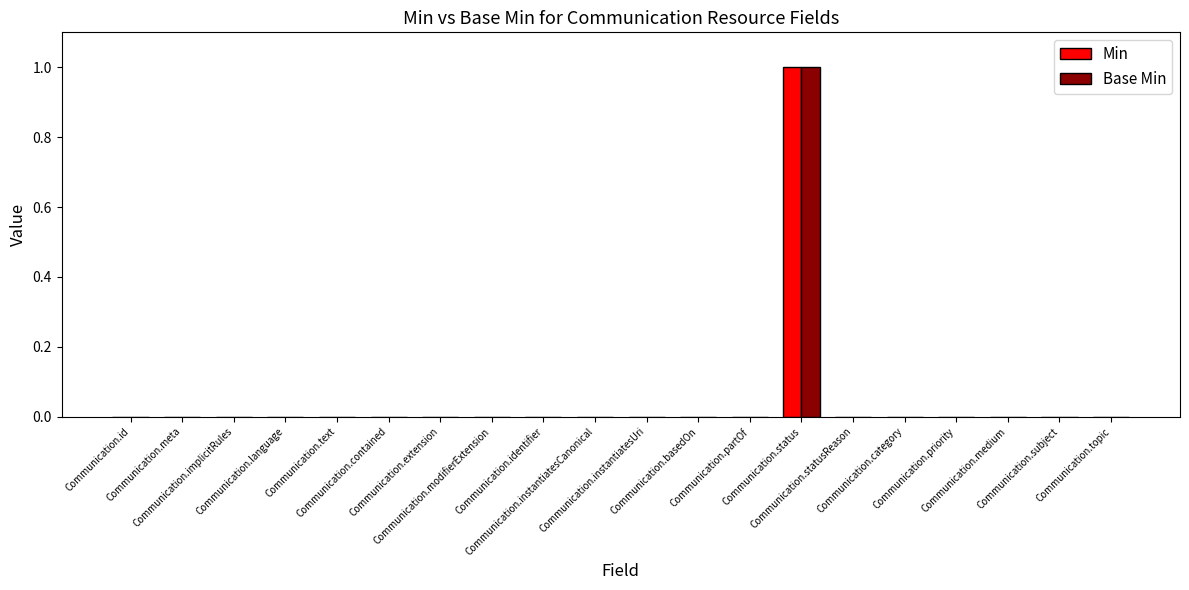

What are all the series names shown in the legend?

Min, Base Min